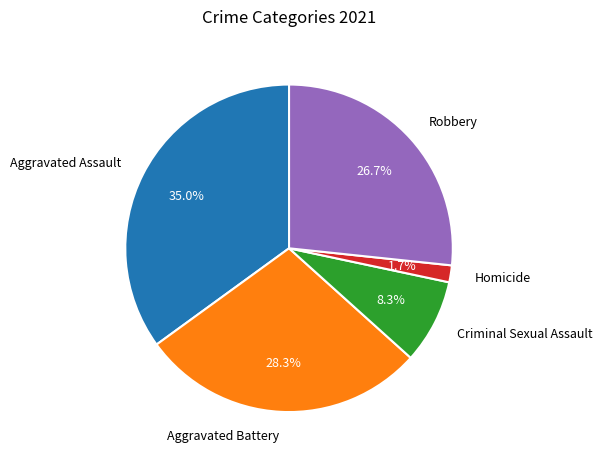

How many segments does this pie chart have?

5